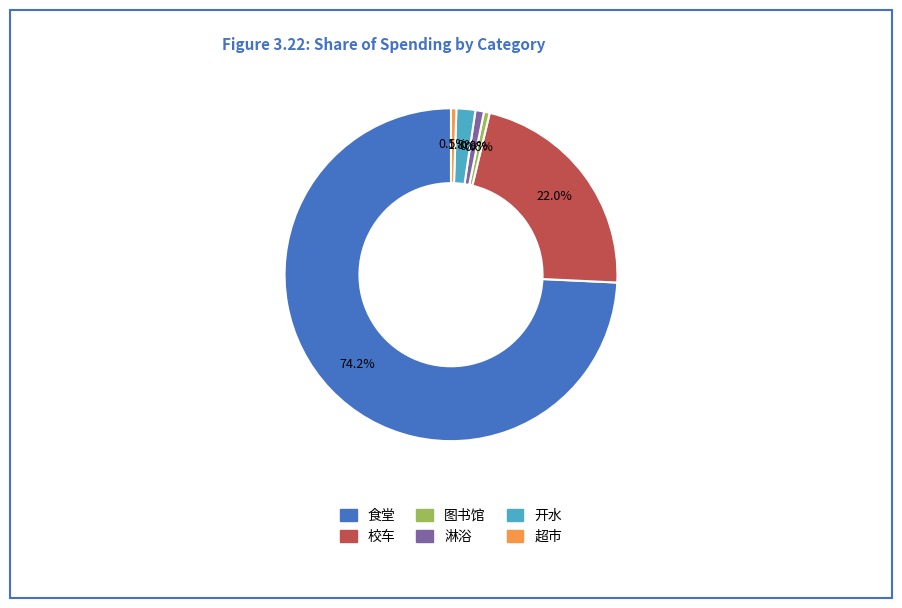

Which category accounts for the majority?

食堂